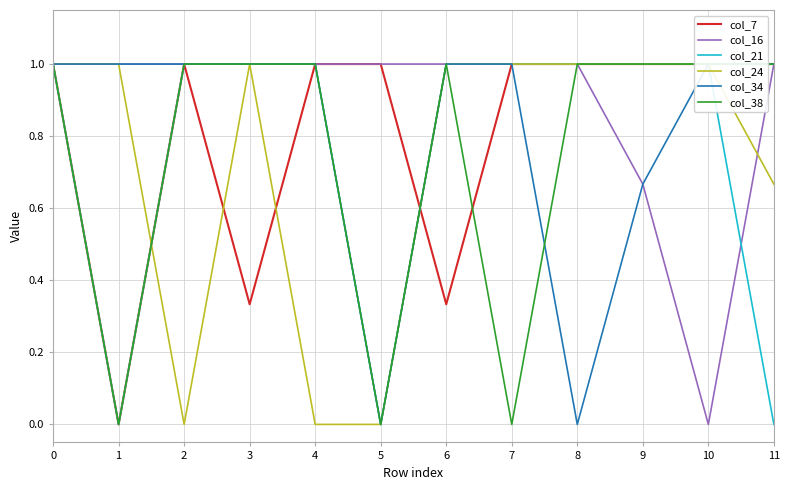

True or false: col_34 has a value of 0.7 at 11.

False